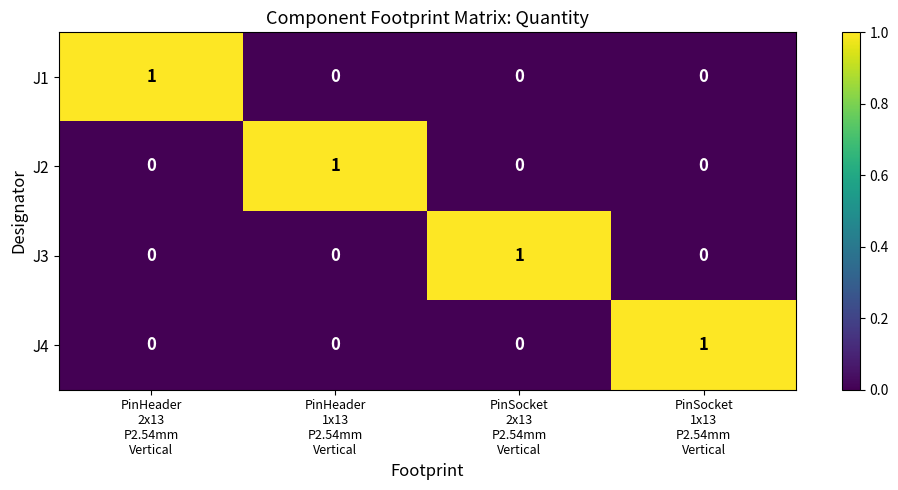

At how many categories does at least one series exceed 0?

4